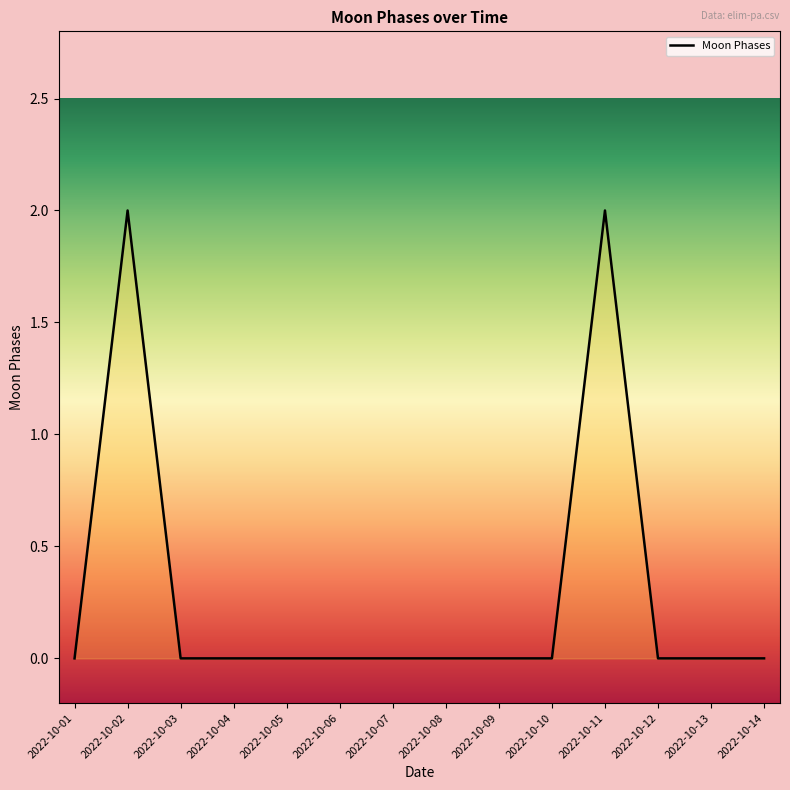

The value at 2022-10-01 is -1. True or false?

False